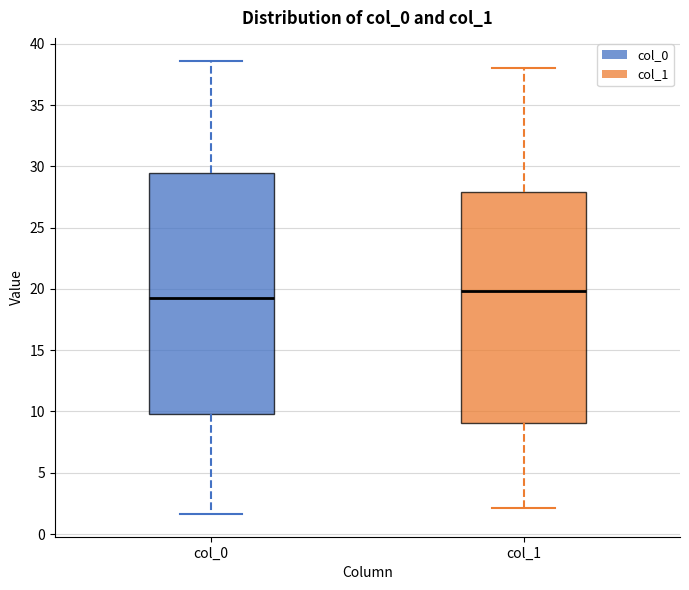

Reading left to right, transcribe this box plot: for each box, give where its median line is, the range the box spans, and where its two whiskers end, as read against the y-axis. The values are not printed on the chart, so give them approximately, as read against the axis.

col_0: median 19.5, box 10.0 to 29.5, whiskers 1.5 to 38.5
col_1: median 20.0, box 9.0 to 28.0, whiskers 2.0 to 38.0